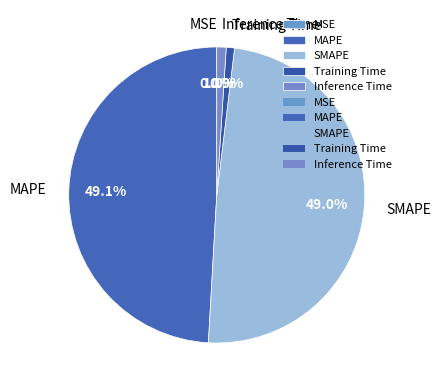

True or false: MAPE accounts for 39% of the total.

False